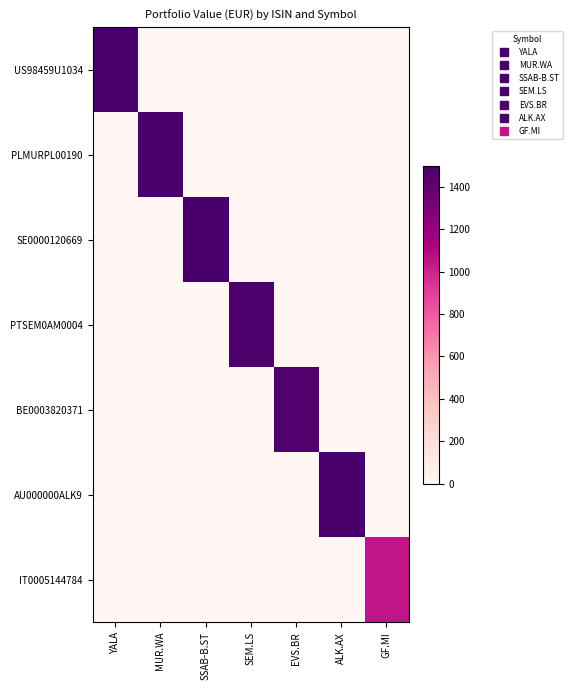

Reading left to right, transcribe all the data shown in this chart.

US98459U1034: YALA=1495.2	MUR.WA=0.0	SSAB-B.ST=0.0	SEM.LS=0.0	EVS.BR=0.0	ALK.AX=0.0	GF.MI=0.0
PLMURPL00190: YALA=0.0	MUR.WA=1493.6	SSAB-B.ST=0.0	SEM.LS=0.0	EVS.BR=0.0	ALK.AX=0.0	GF.MI=0.0
SE0000120669: YALA=0.0	MUR.WA=0.0	SSAB-B.ST=1496.3	SEM.LS=0.0	EVS.BR=0.0	ALK.AX=0.0	GF.MI=0.0
PTSEM0AM0004: YALA=0.0	MUR.WA=0.0	SSAB-B.ST=0.0	SEM.LS=1484.1	EVS.BR=0.0	ALK.AX=0.0	GF.MI=0.0
BE0003820371: YALA=0.0	MUR.WA=0.0	SSAB-B.ST=0.0	SEM.LS=0.0	EVS.BR=1470.0	ALK.AX=0.0	GF.MI=0.0
AU000000ALK9: YALA=0.0	MUR.WA=0.0	SSAB-B.ST=0.0	SEM.LS=0.0	EVS.BR=0.0	ALK.AX=1499.6	GF.MI=0.0
IT0005144784: YALA=0.0	MUR.WA=0.0	SSAB-B.ST=0.0	SEM.LS=0.0	EVS.BR=0.0	ALK.AX=0.0	GF.MI=1050.8